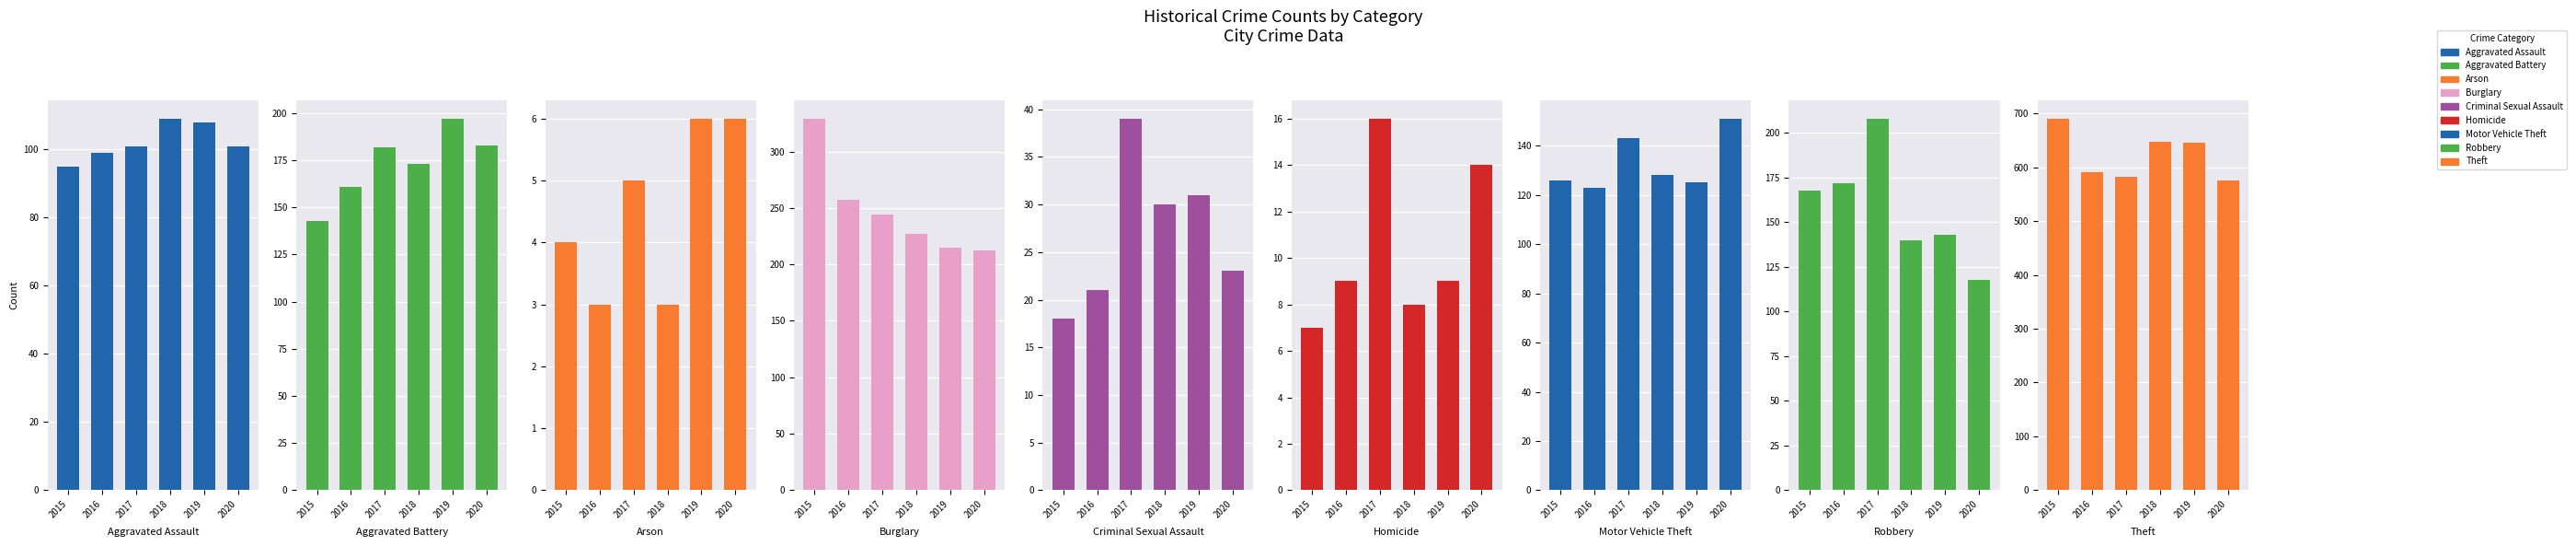

What is the total value across all series at Robbery?

949